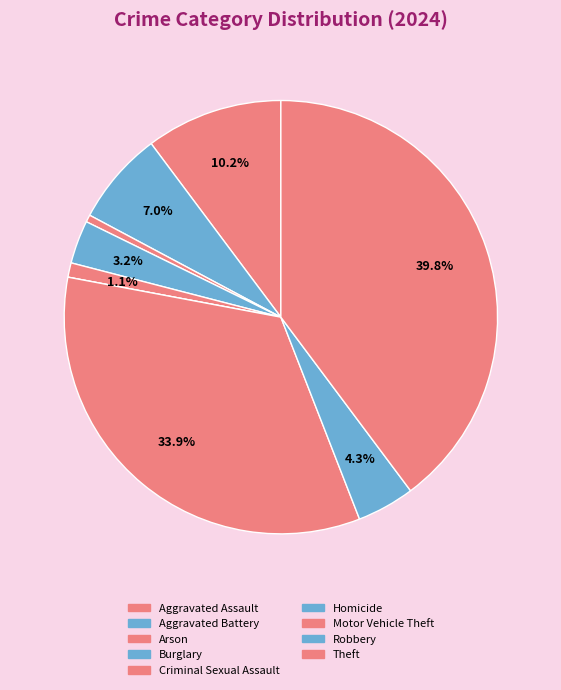

True or false: Aggravated Battery accounts for 1% of the total.

False